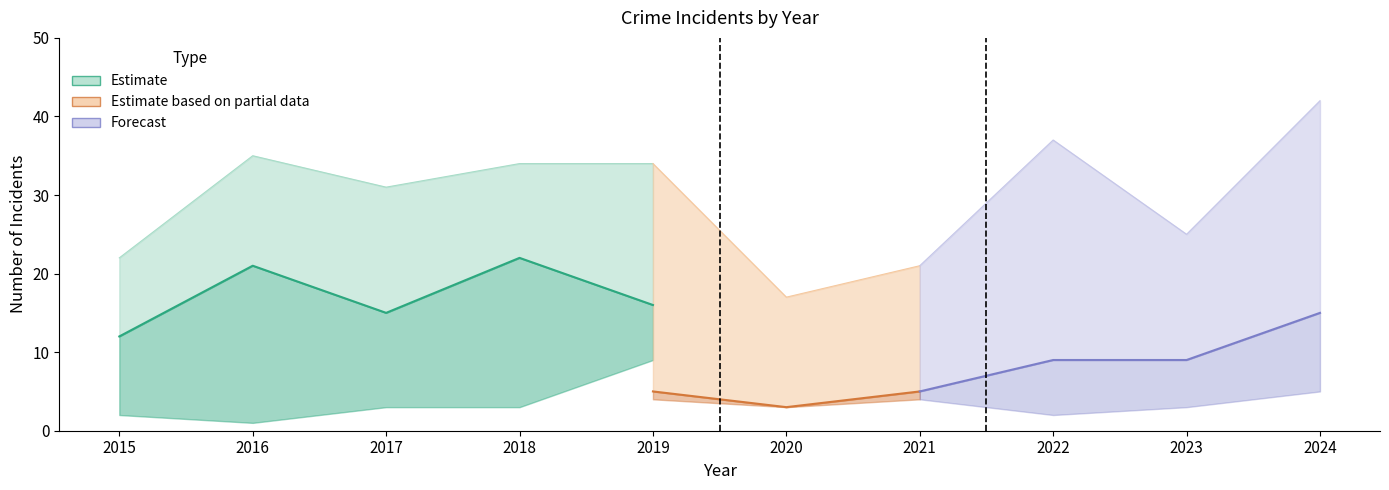

What is the spread (max minus min) of values at 2015?

20